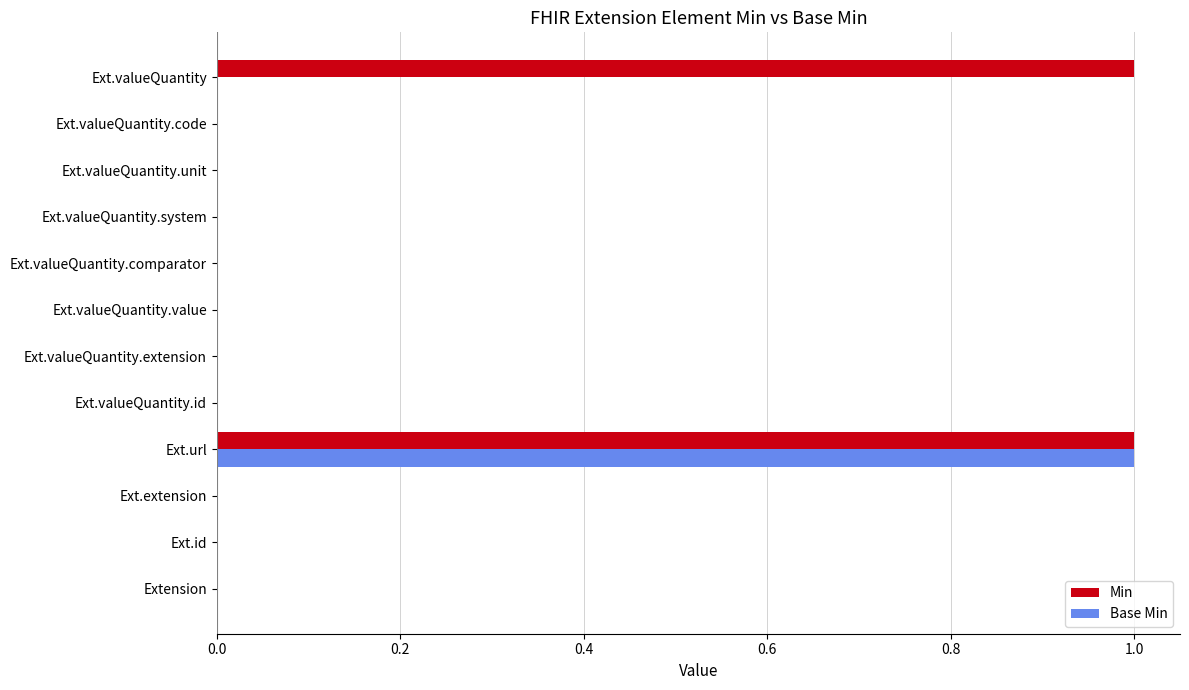

The value of Base Min at Ext.valueQuantity.comparator is 0. True or false?

True